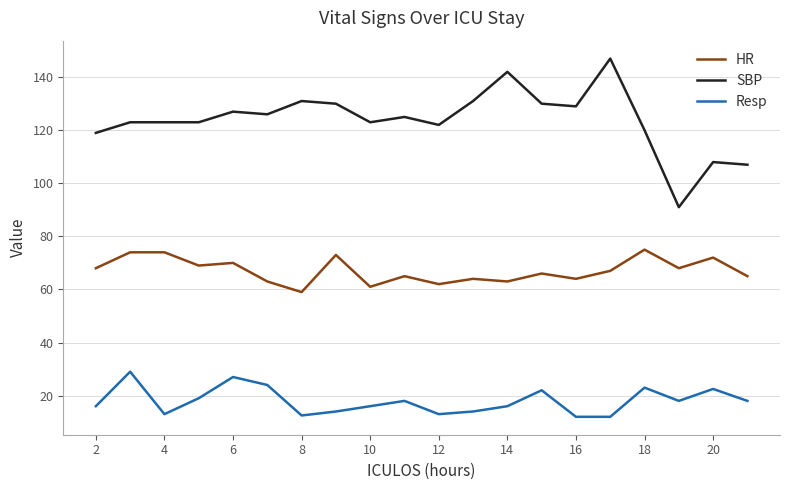

What is the difference between the maximum and minimum values in the SBP series?

56.0